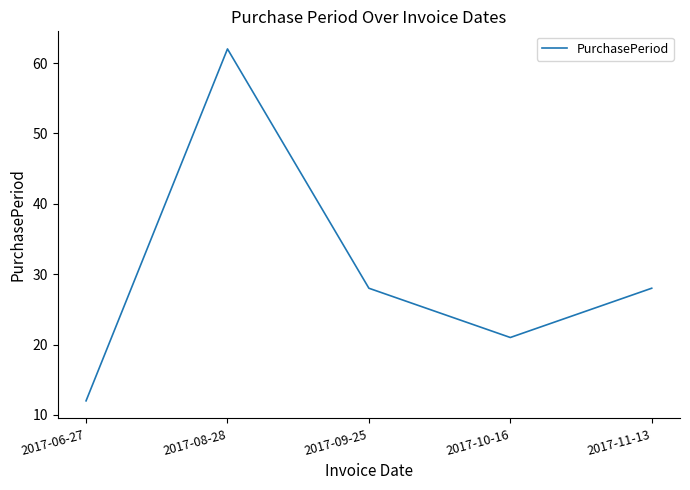

What is the change in value from 2017-08-28 to 2017-10-16?

-41